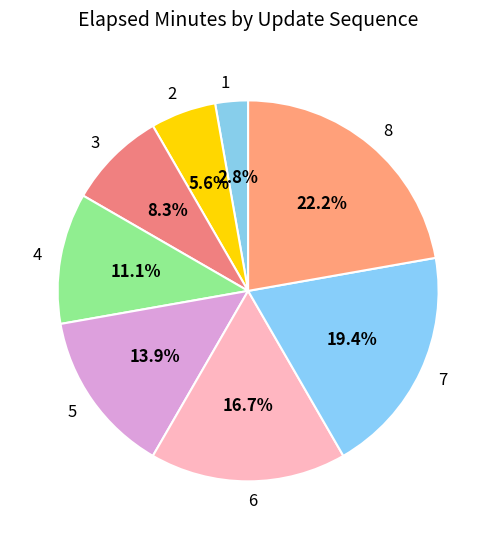

Is there a majority slice in this chart?

No